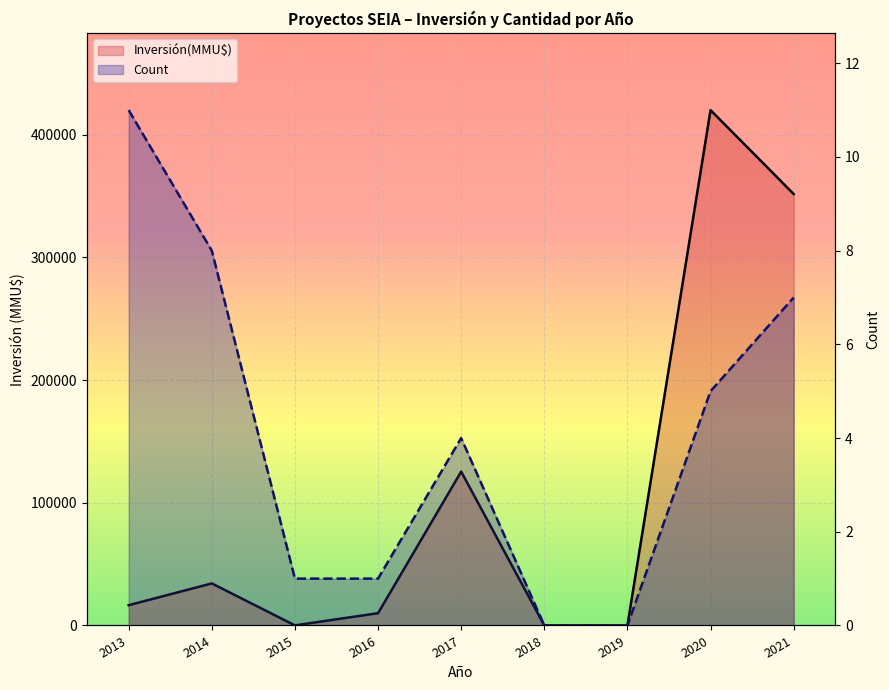

Where is the first local maximum for Inversión(MMU$)?

2014